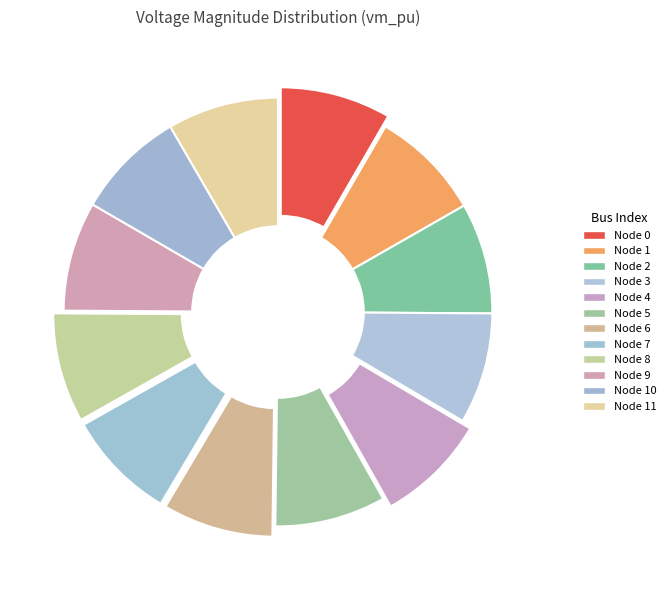

How many segments does this pie chart have?

12